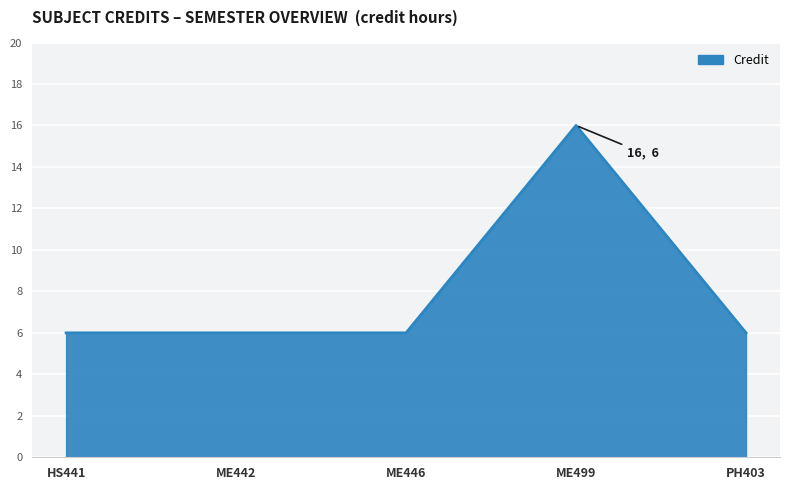

What is the average value?

8